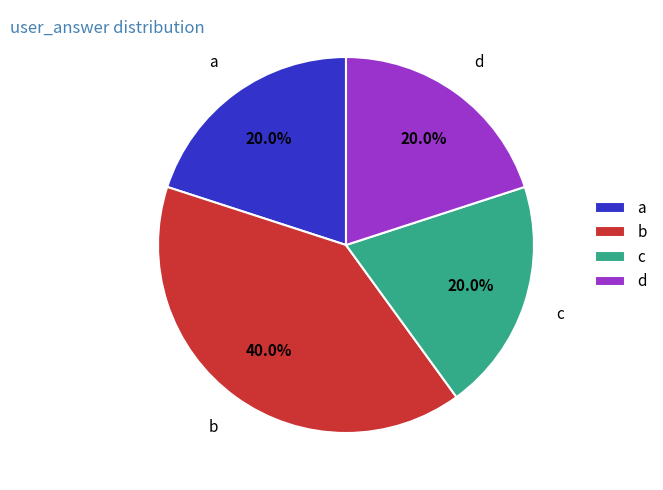

The c slice represents 28% of the pie. True or false?

False